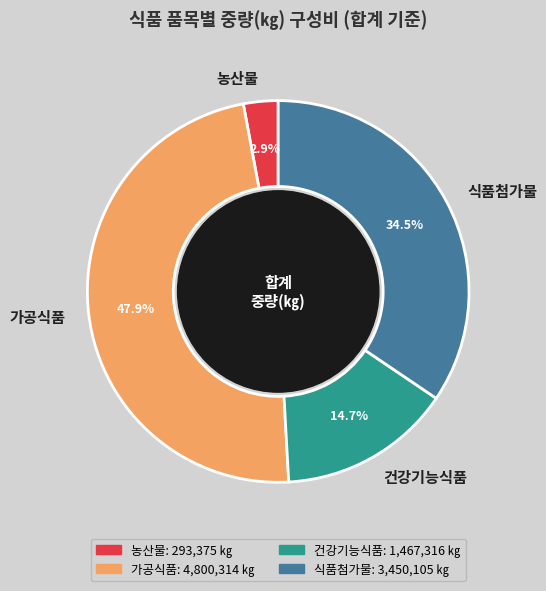

How many segments does this pie chart have?

4